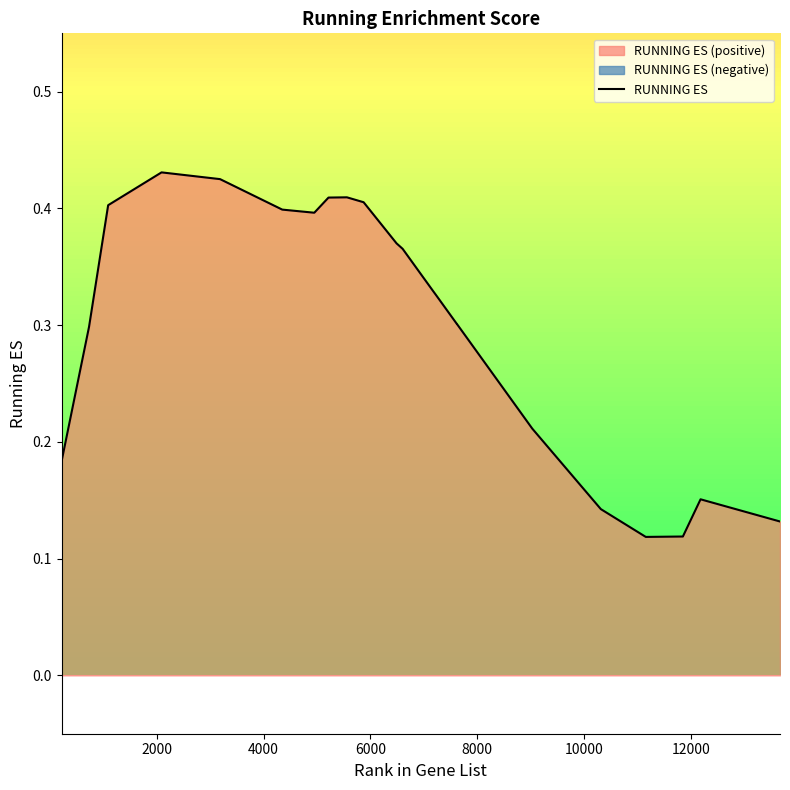

What is the greatest value displayed?

0.4